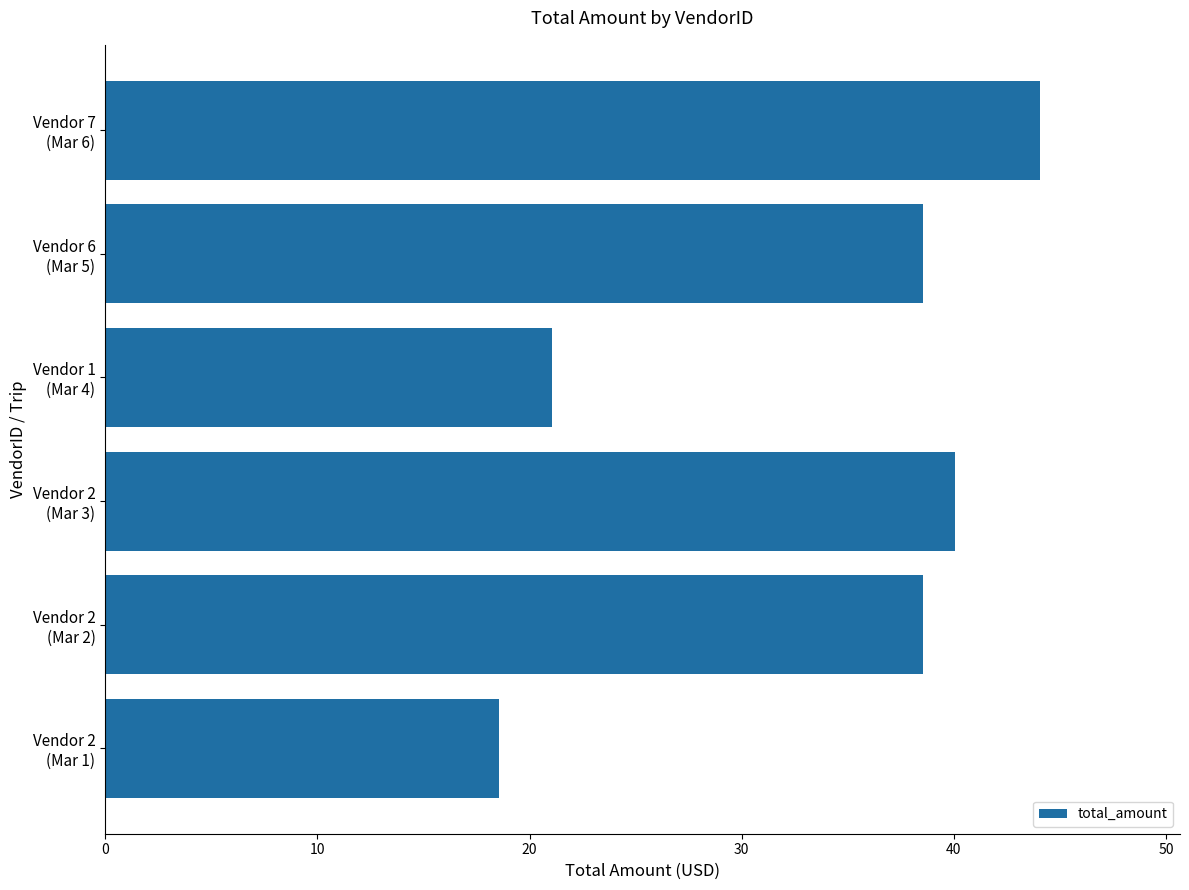

What is the sum of all values?

200.8